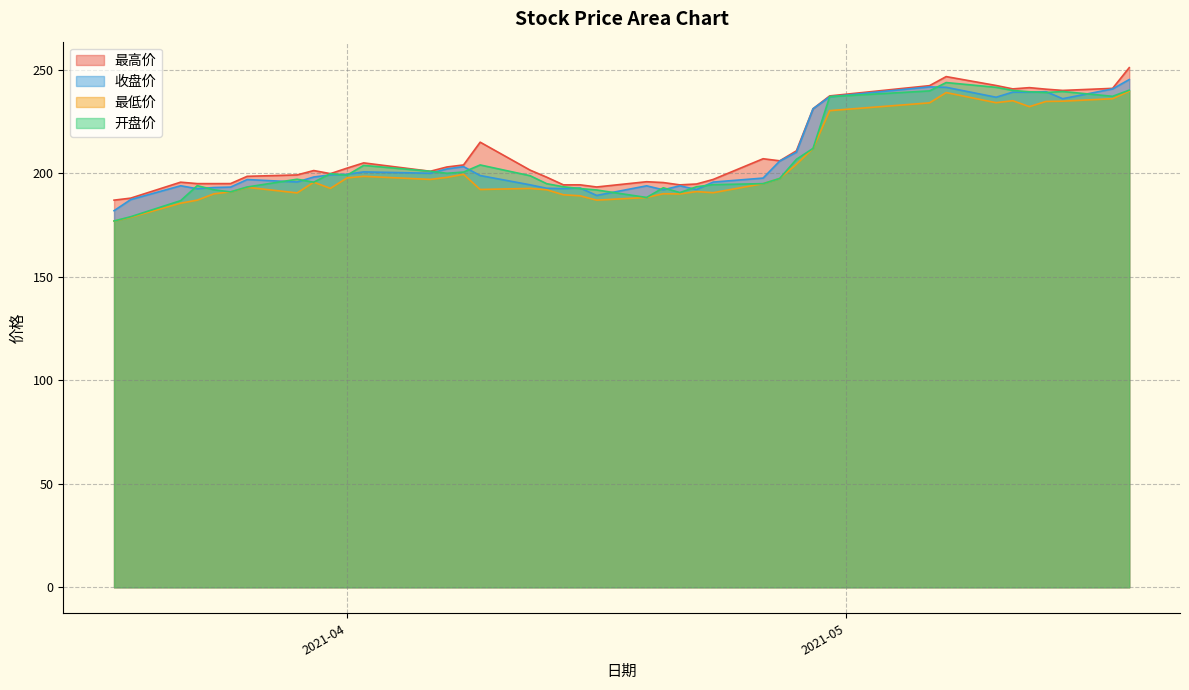

Which series has the widest spread of values?

开盘价